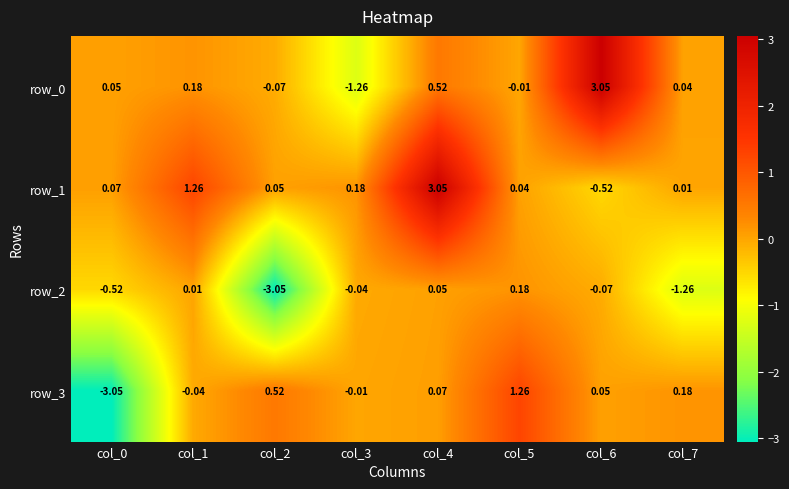

What is the sum of all row_1 values?

4.1